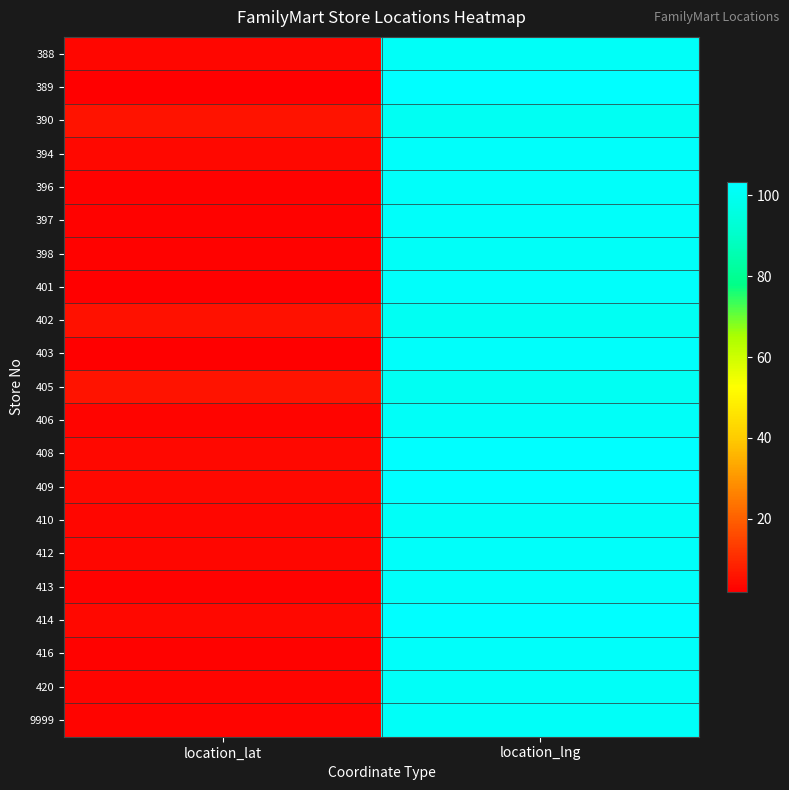

Reading left to right, extract all data points from this chart.

388: location_lat=3.2	location_lng=101.7
389: location_lat=2.0	location_lng=103.3
390: location_lat=5.7	location_lng=100.5
394: location_lat=3.9	location_lng=102.4
396: location_lat=2.6	location_lng=101.8
397: location_lat=2.7	location_lng=102.0
398: location_lat=2.7	location_lng=101.7
401: location_lat=2.3	location_lng=102.2
402: location_lat=5.3	location_lng=100.3
403: location_lat=2.3	location_lng=102.2
405: location_lat=5.8	location_lng=100.5
406: location_lat=3.0	location_lng=101.7
408: location_lat=3.8	location_lng=103.3
409: location_lat=3.8	location_lng=103.3
410: location_lat=3.3	location_lng=101.5
412: location_lat=3.4	location_lng=101.8
413: location_lat=2.6	location_lng=102.1
414: location_lat=3.8	location_lng=103.2
416: location_lat=2.7	location_lng=101.8
420: location_lat=3.1	location_lng=101.5
9999: location_lat=3.1	location_lng=101.6